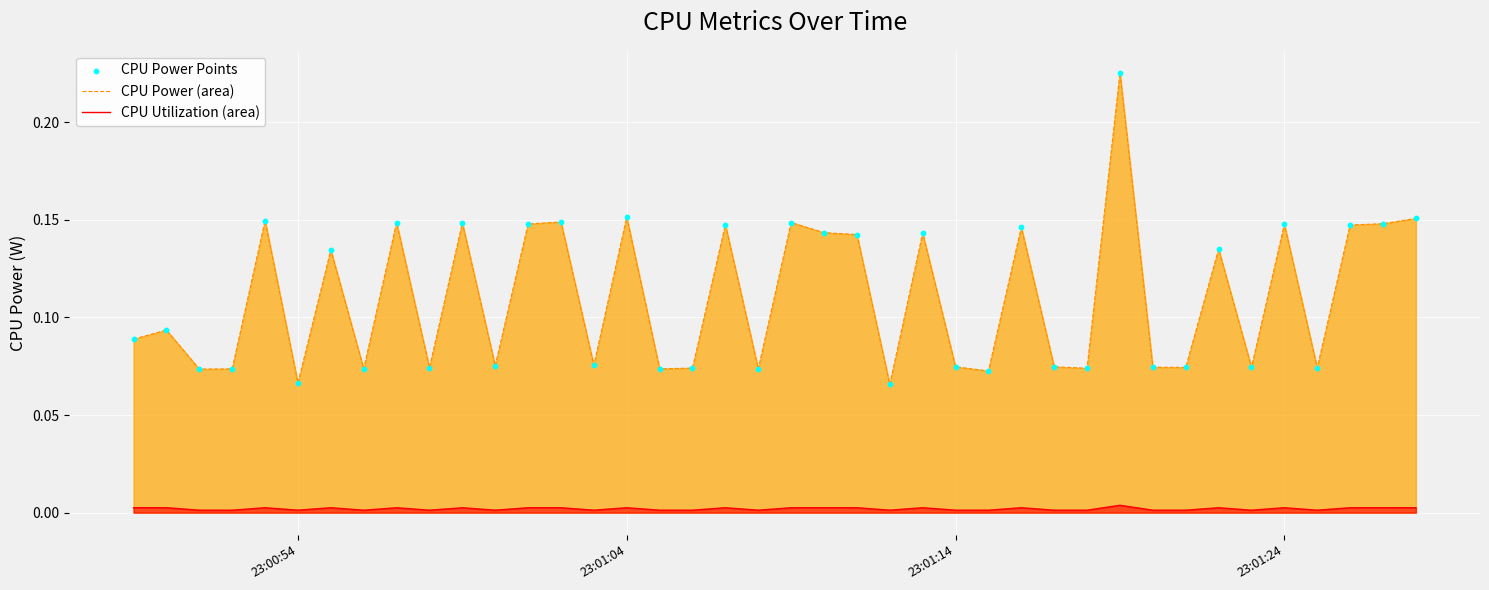

Which series contains the lowest Y value?

CPU Utilization Line